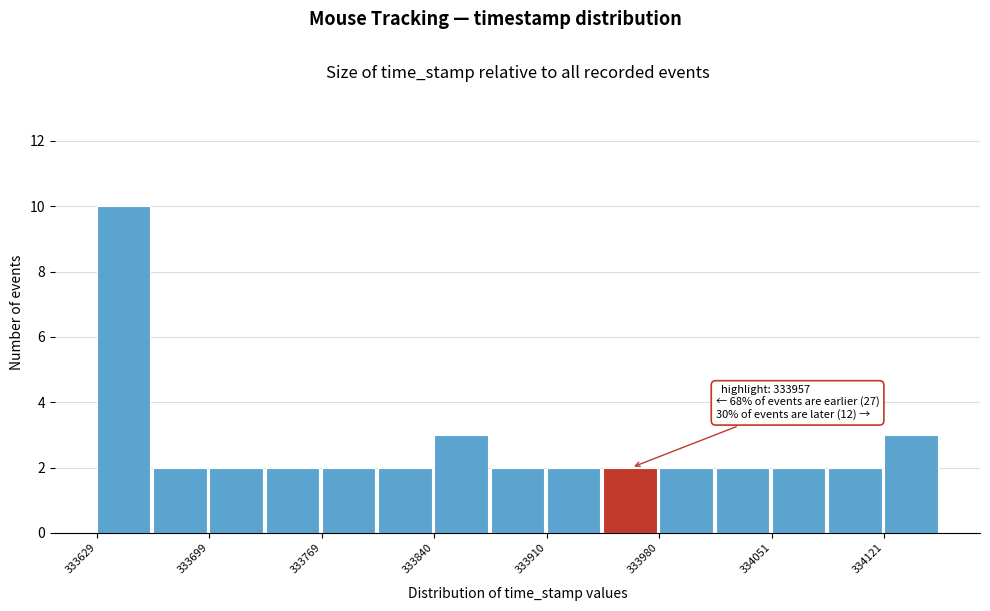

Read against the x-axis, roughly where is the centre of the tallest bar?

333650